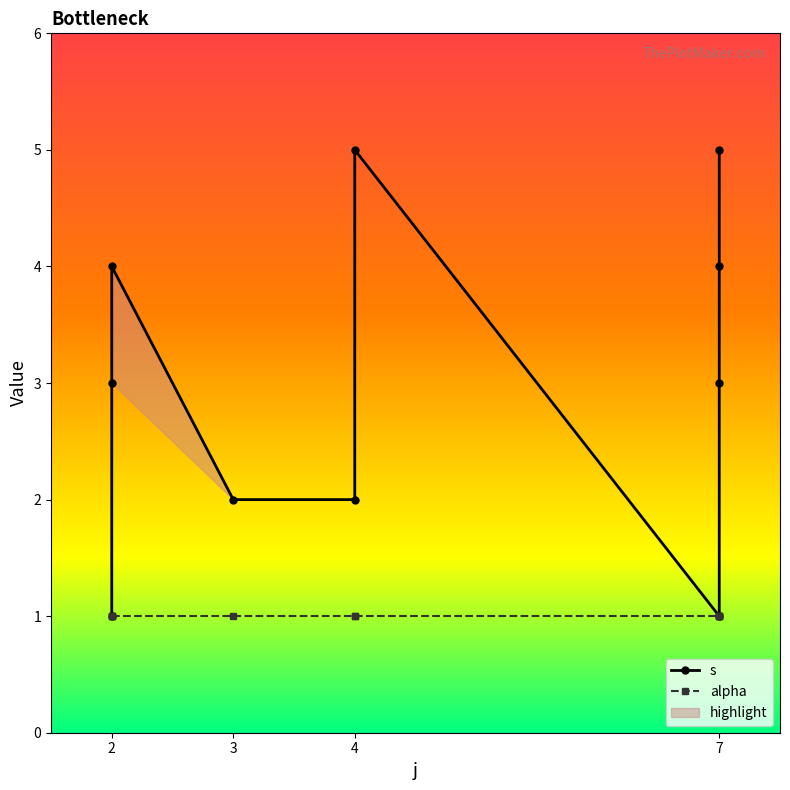

Rank the series by their maximum value, from lowest to highest.

alpha, s